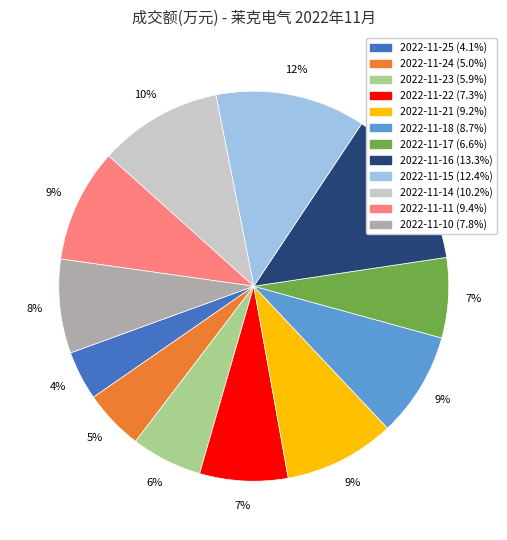

Which category has the biggest portion of the pie?

2022-11-16